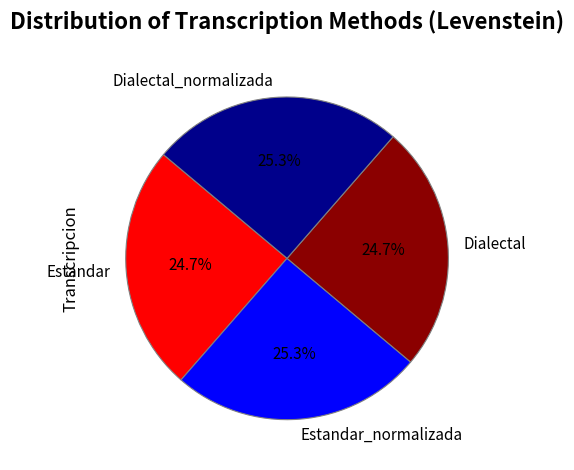

Between Dialectal_normalizada and Estandar, which is larger?

Dialectal_normalizada